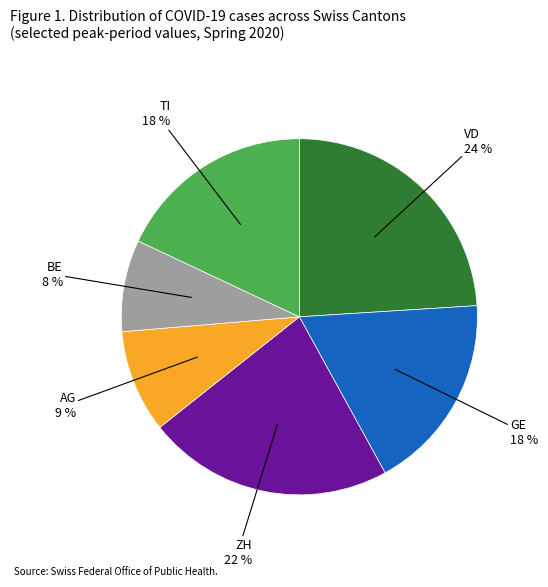

How many segments does this pie chart have?

6